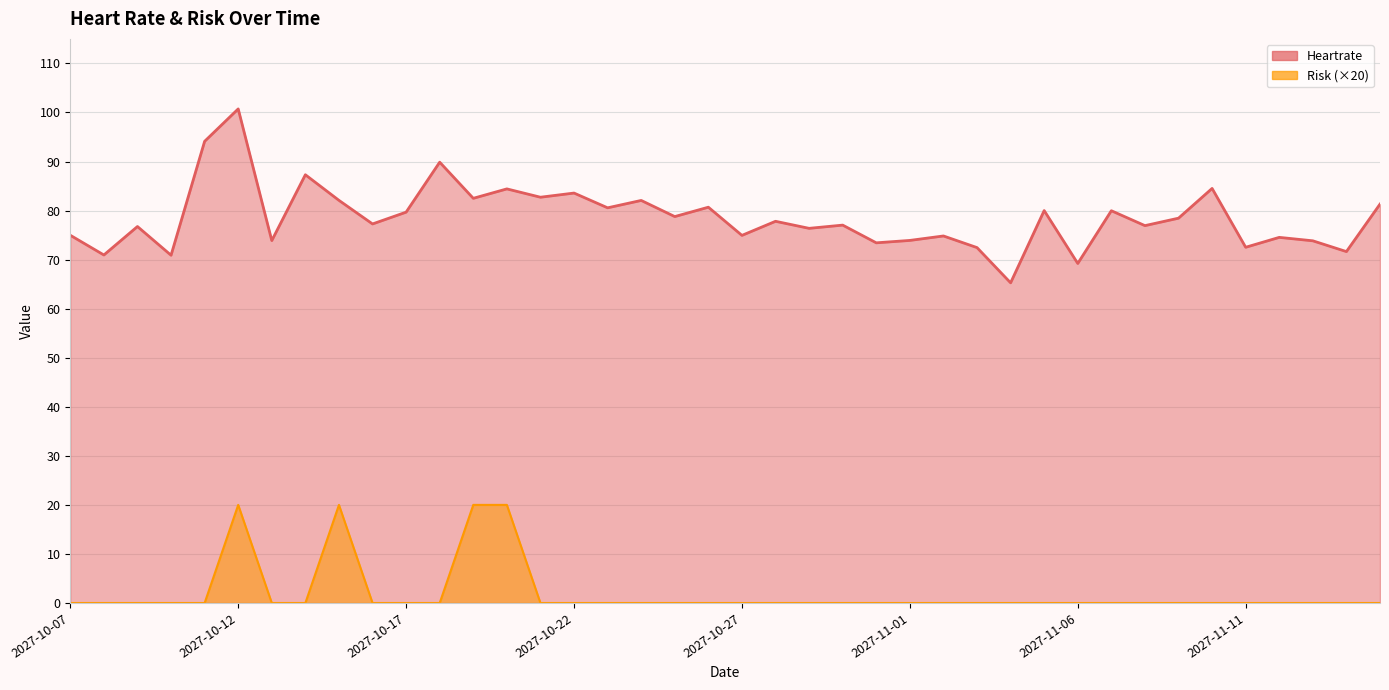

Between 2027-11-11 and 2027-11-13, which series saw the biggest shift?

Heartrate